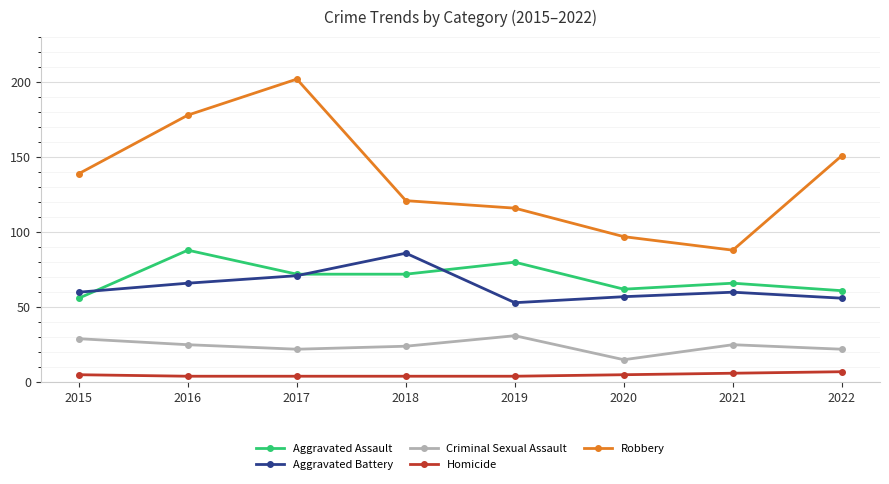

True or false: Robbery has more than 2 interior local peaks.

False